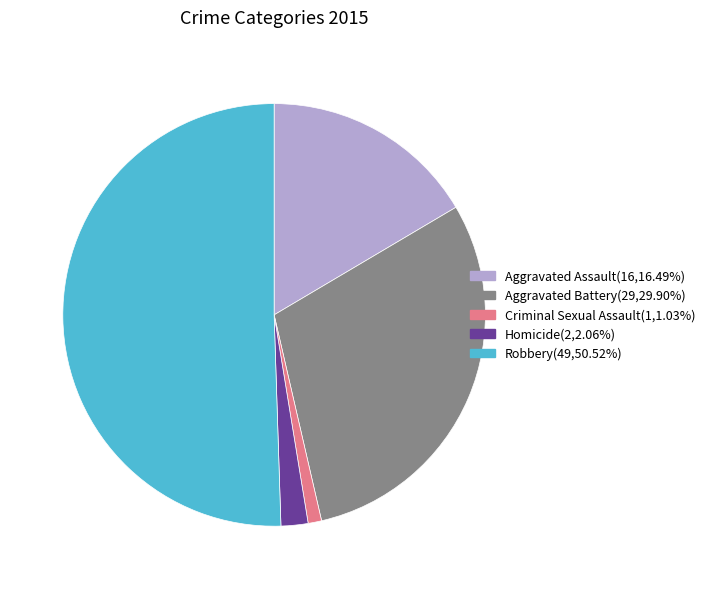

Between Homicide and Robbery, which is larger?

Robbery